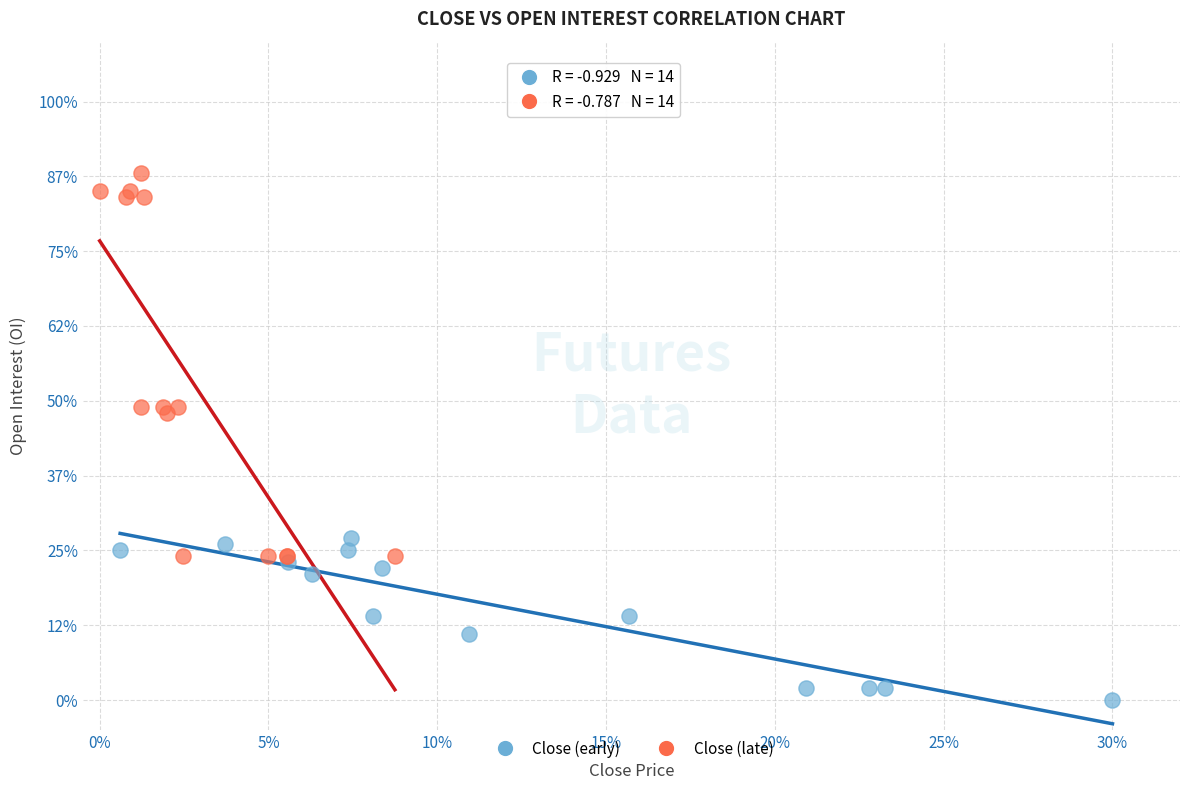

What are all the series names shown in the legend?

Close (early), Close (late)